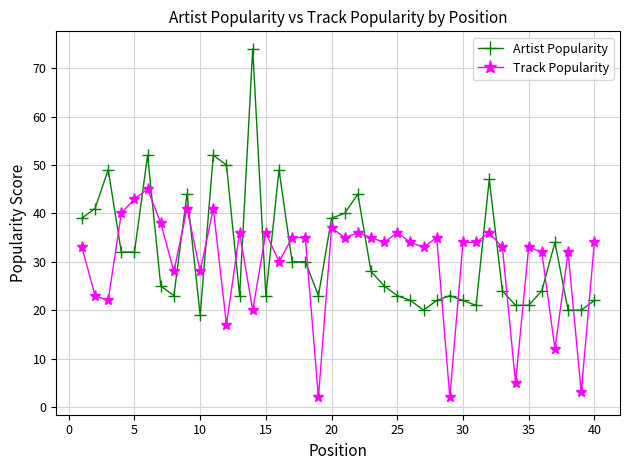

Which series has the widest spread of values?

Artist Popularity